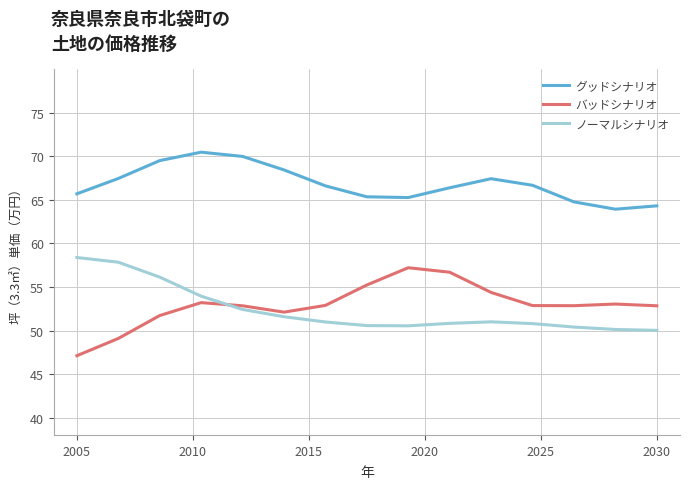

Which series has the largest total across all categories?

グッドシナリオ